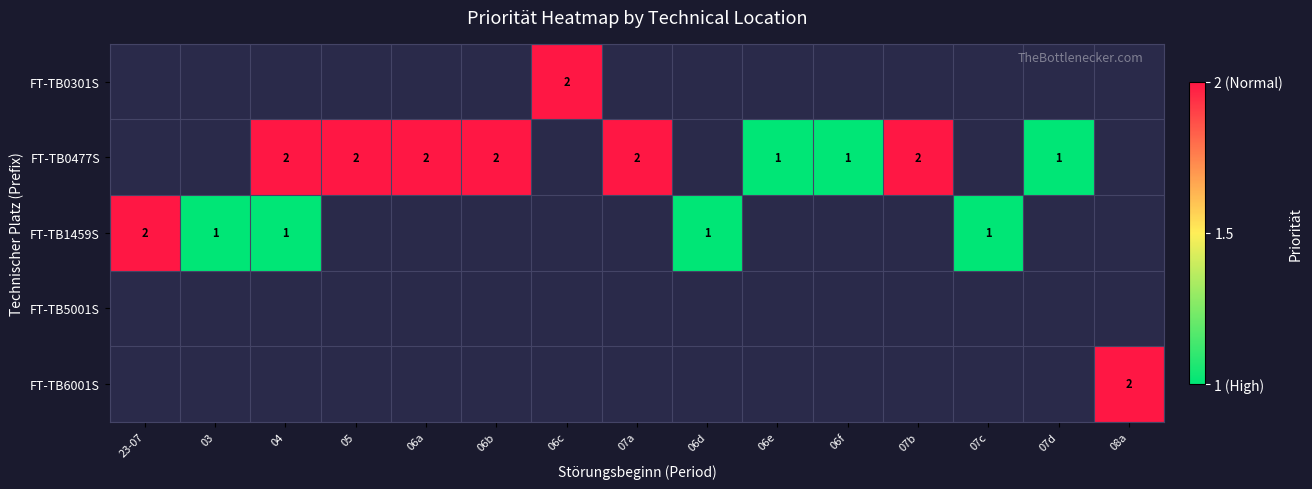

Which label corresponds to the largest value in the chart?

06c